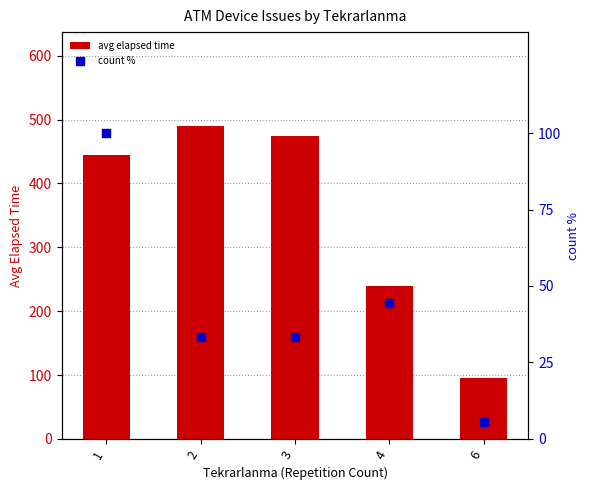

What is the total value across all series at 1?

544.7